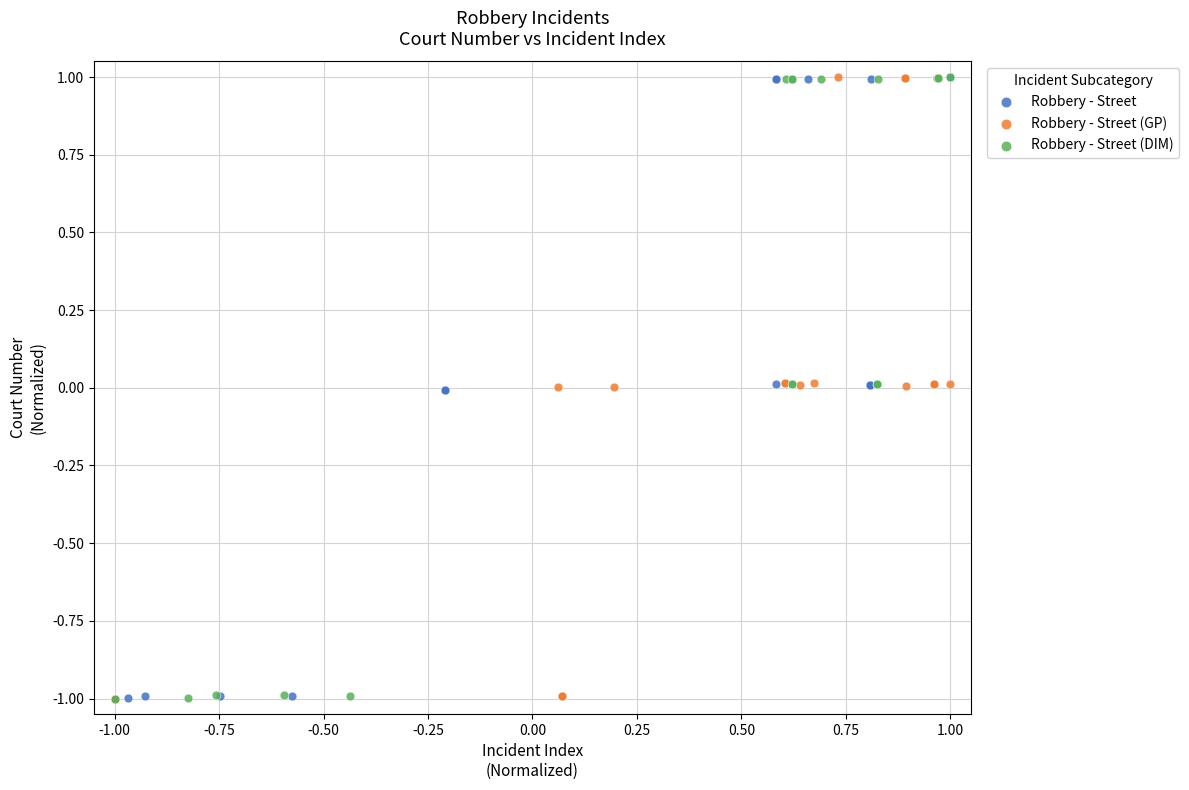

What are all the series names shown in the legend?

Robbery - Street, Robbery - Street (GP), Robbery - Street (DIM)